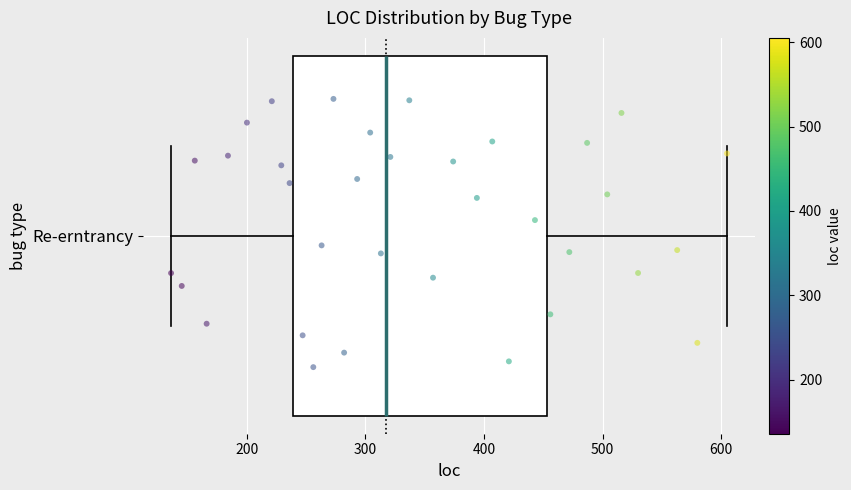

Transcribe this box plot: give where the median line is, the range the box spans, and where the two whiskers end, as read against the x-axis. The values are not printed on the chart, so give them approximately, as read against the axis.

median 320, box 240 to 450, whiskers 140 to 610